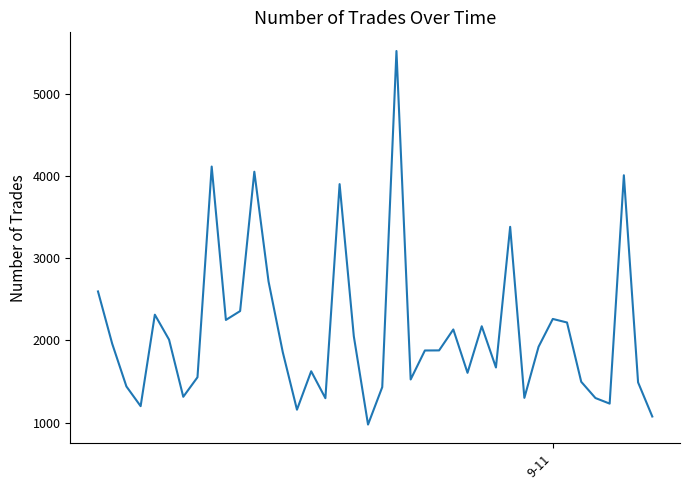

What is the difference between the maximum and minimum values?

4549